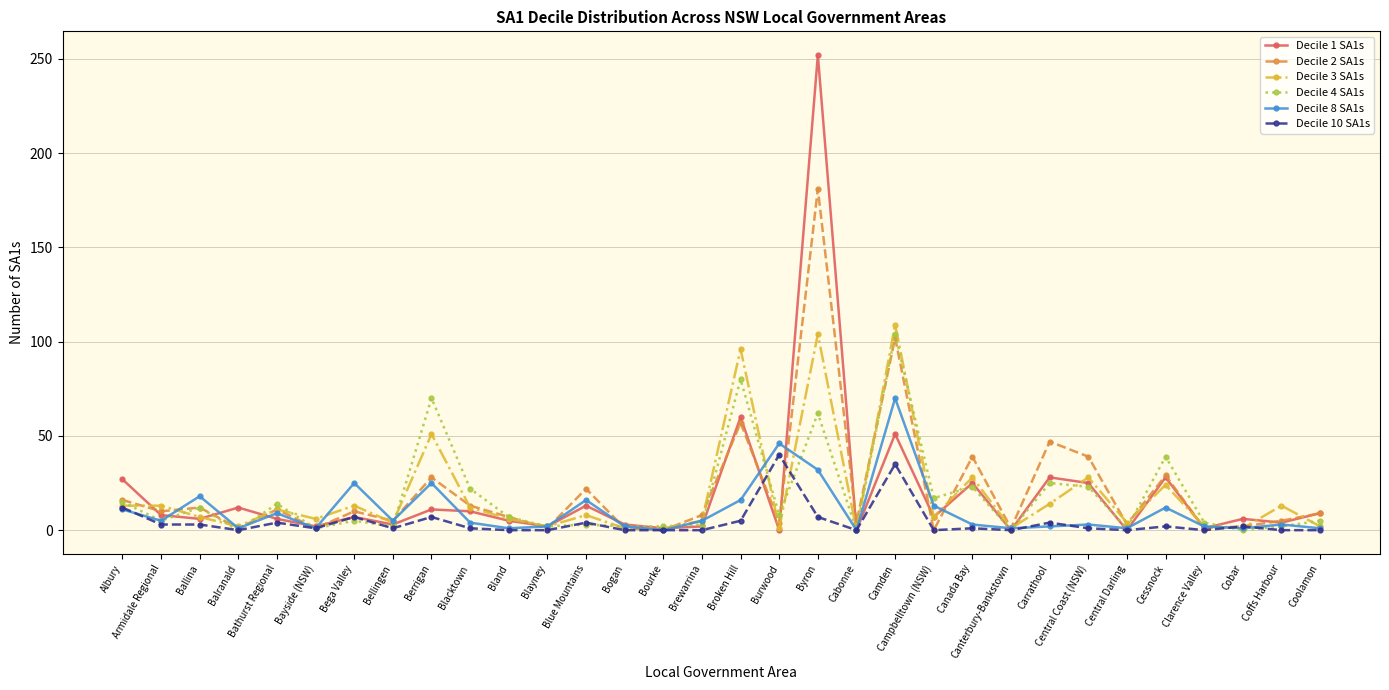

What is the maximum value shown in the chart?

252